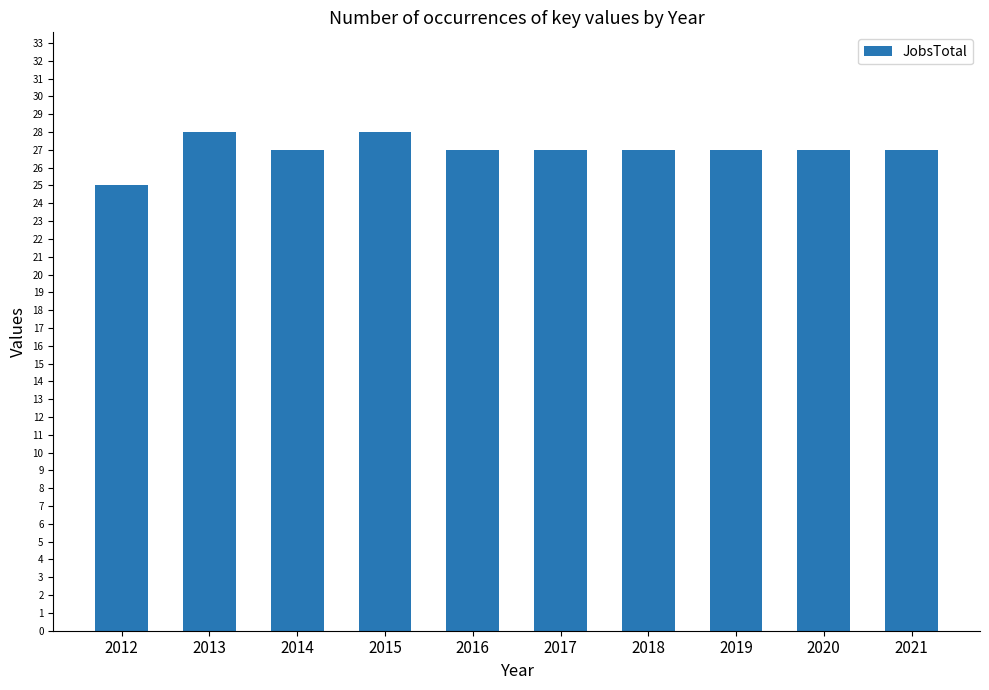

Does the chart contain stacked bars?

No